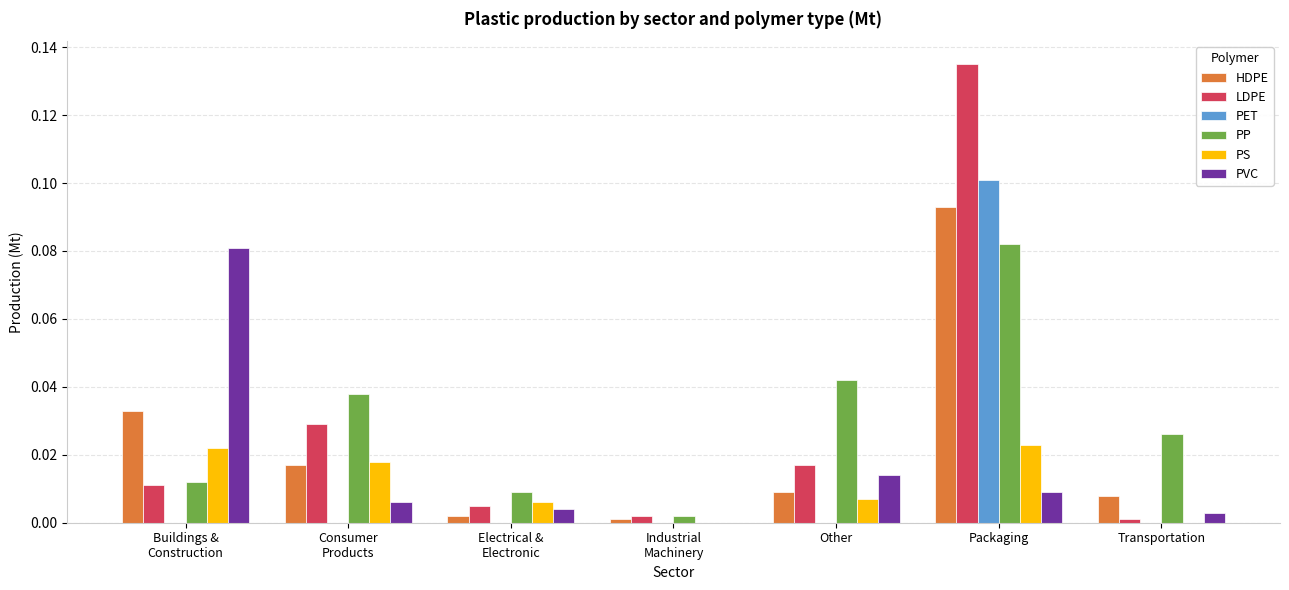

Where is PP nearest to the value 0?

Industrial
Machinery